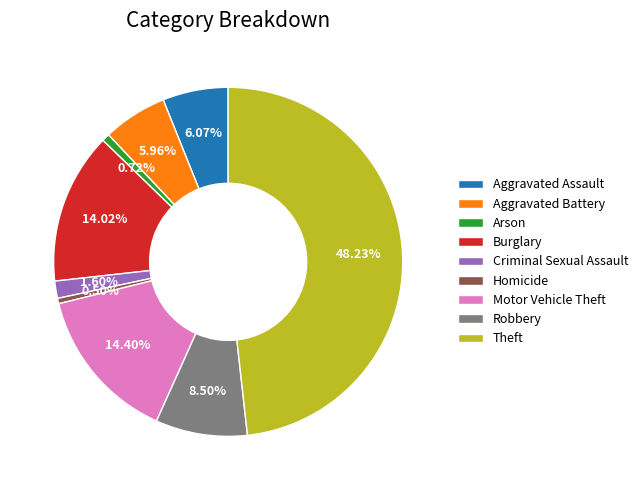

Does any single category account for the majority?

No